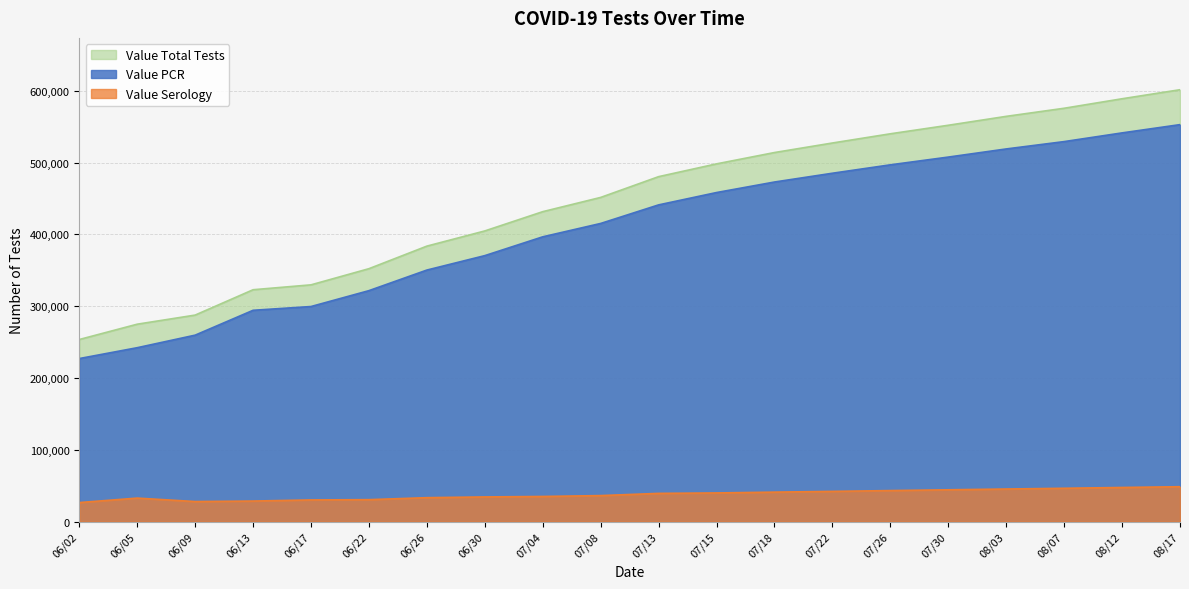

What is the label of the 6th point from the right?

07/26